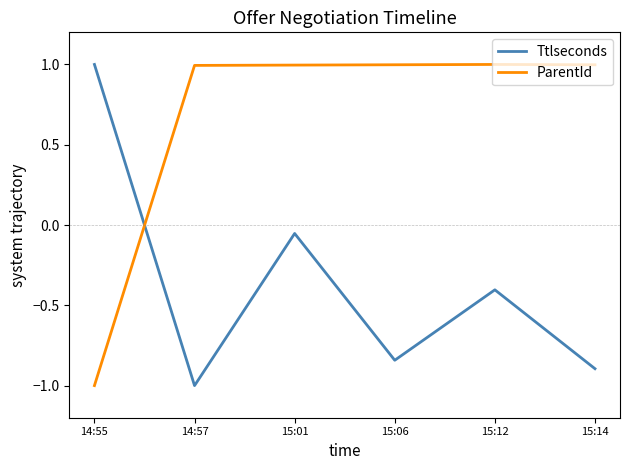

Where does the Ttlseconds series first go above 0?

14:55